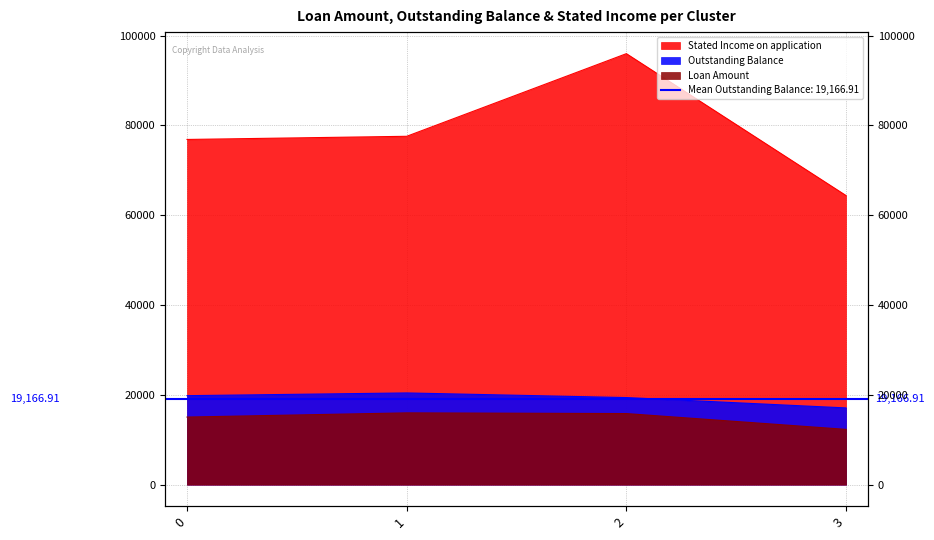

What is the sum of all Outstanding Balance values?

76667.6